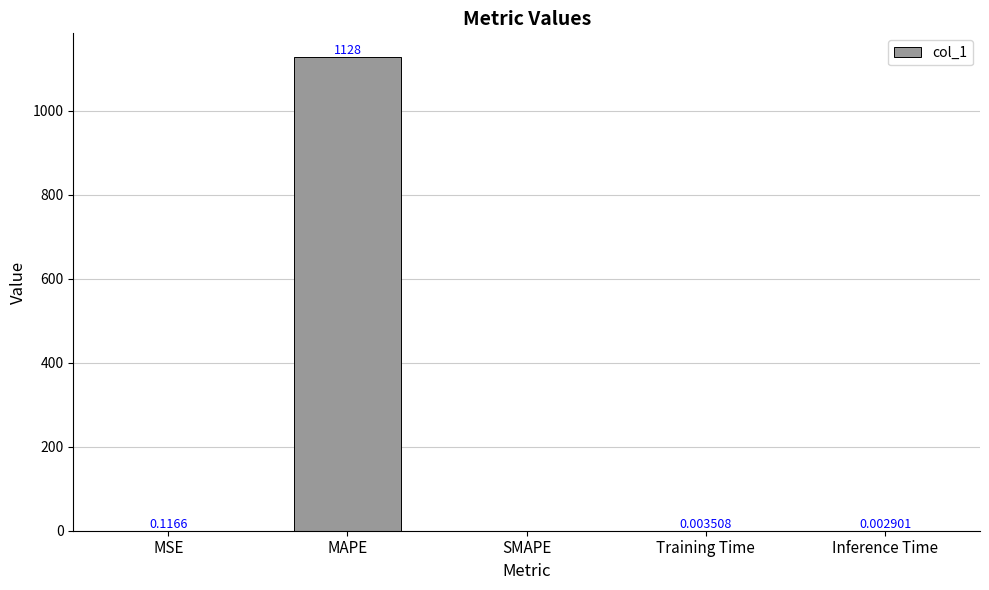

What is the sum of all values?

1128.6